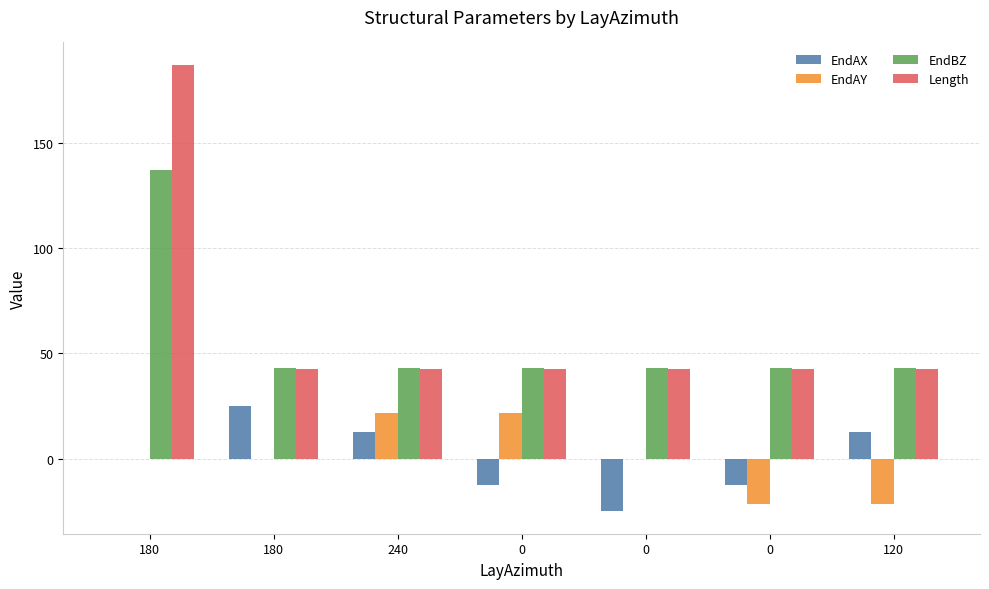

How many groups of bars are there?

7